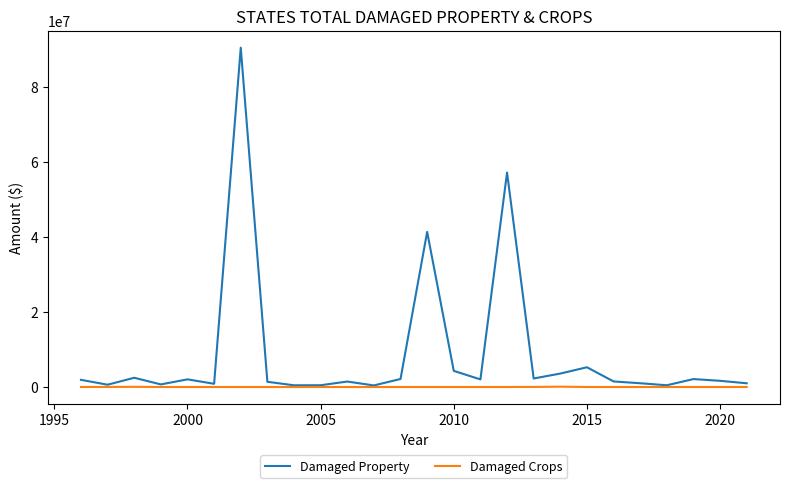

Which series has the largest range (max minus min)?

Damaged Property